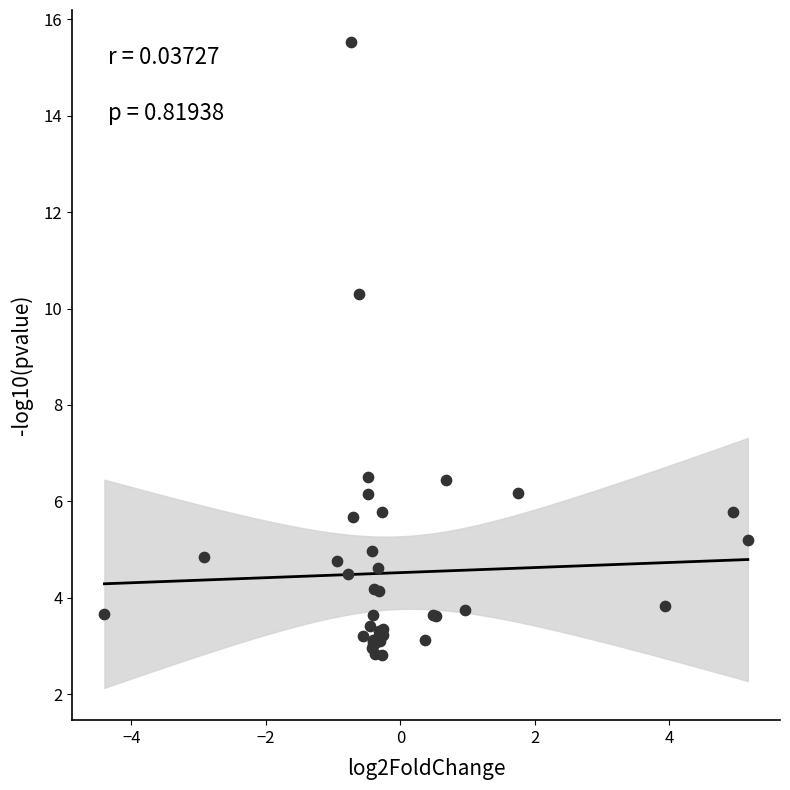

What Y value in the scatter plot is closest to 9?

10.3